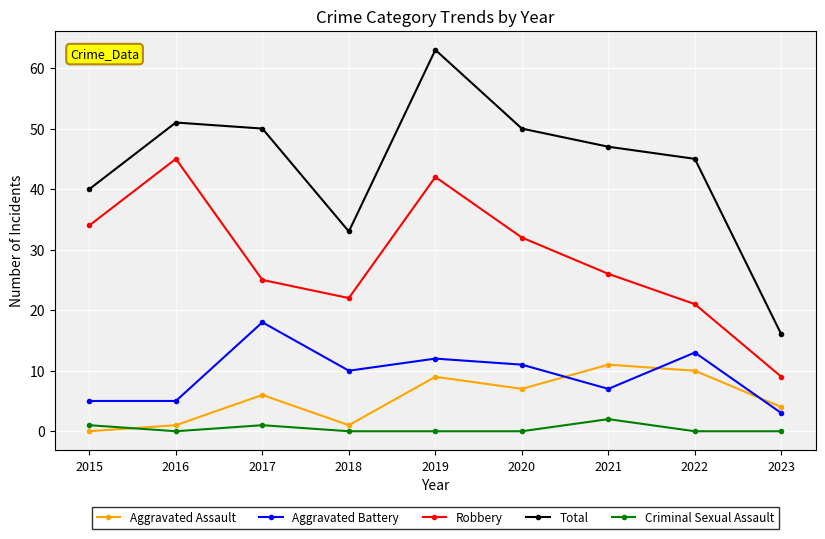

What is the approximate value of Aggravated Battery at 2015?

5